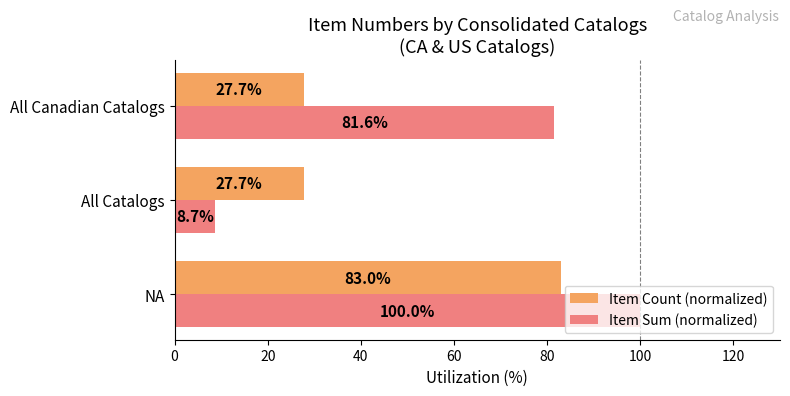

List the series in order of their peak value, highest first.

Item Sum (normalized), Item Count (normalized)